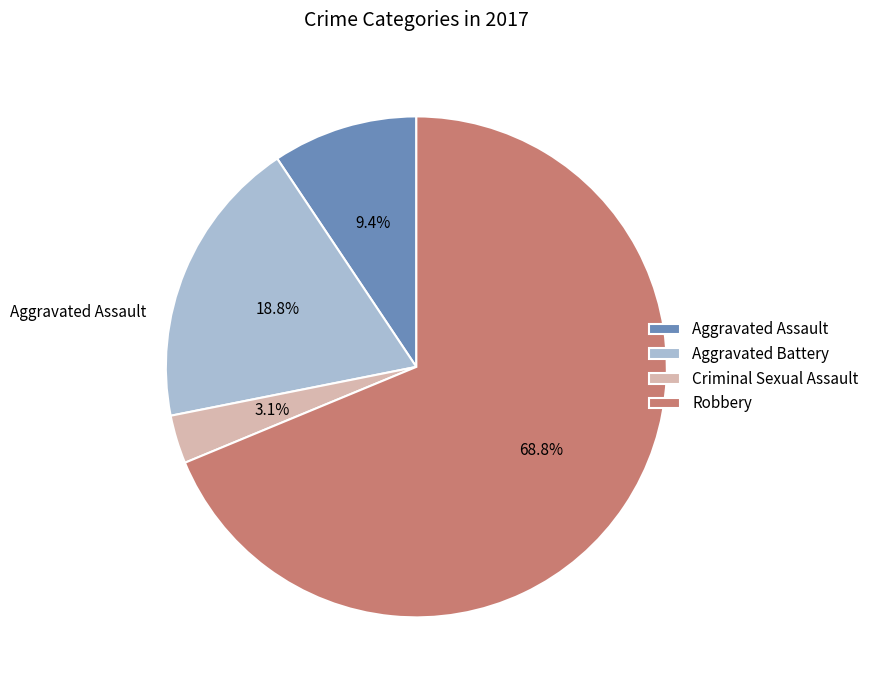

Is it true that Aggravated Battery is 19% of the pie?

True